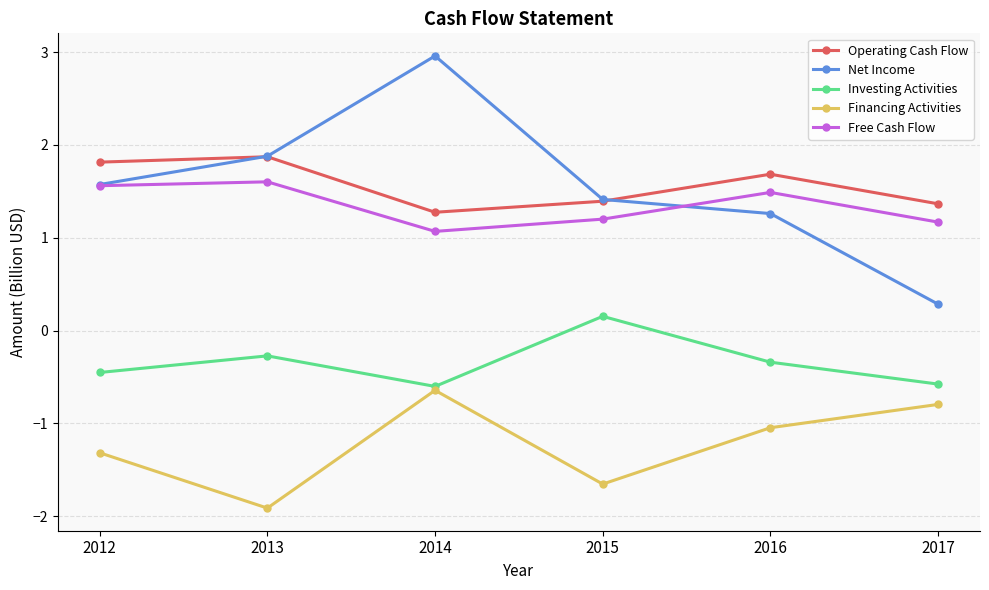

The Financing Activities series shows -1.0 at 2016. True or false?

True